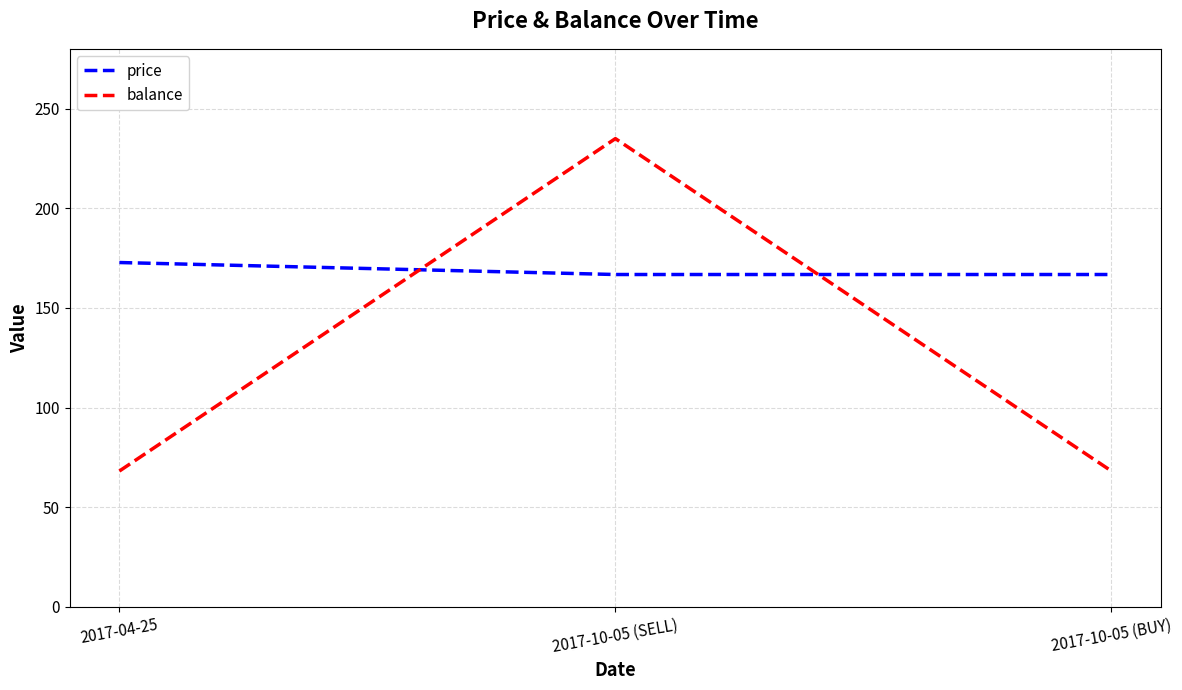

Read the balance value at 2017-10-05 (BUY).

68.2